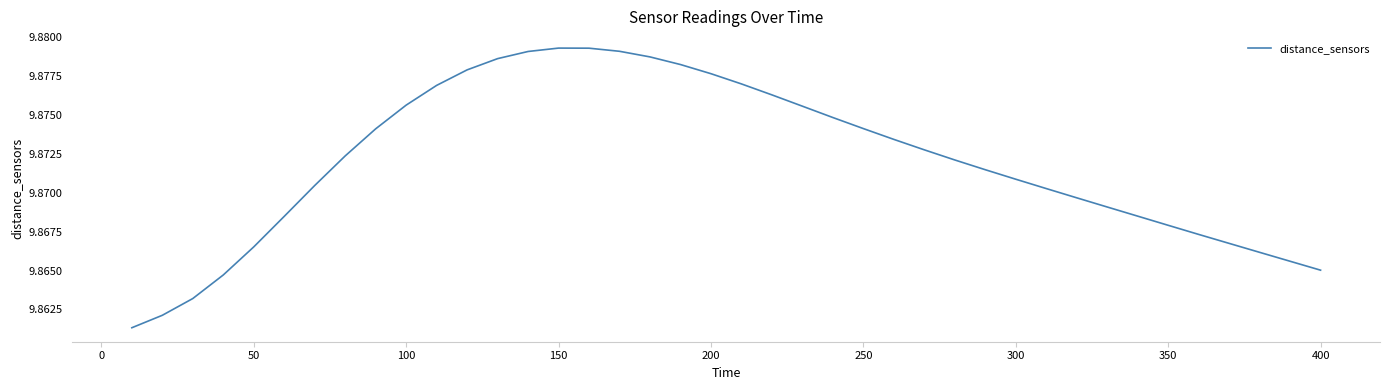

Does the chart display data point markers on the line(s)?

No